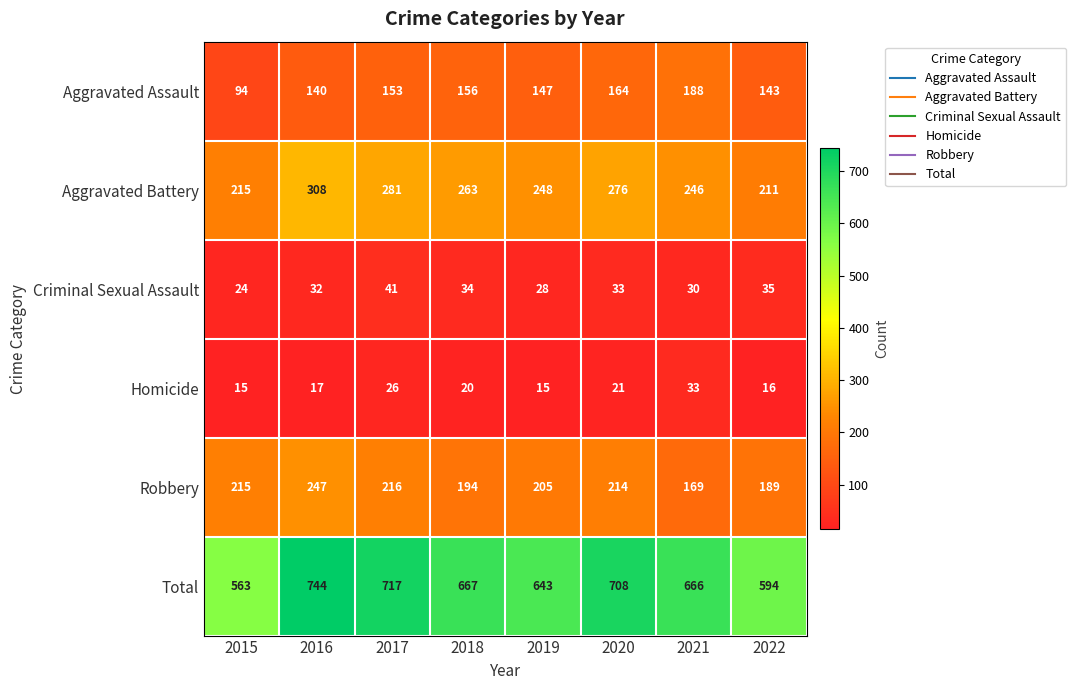

What is the difference between the maximum and second lowest values in the Total series?

150